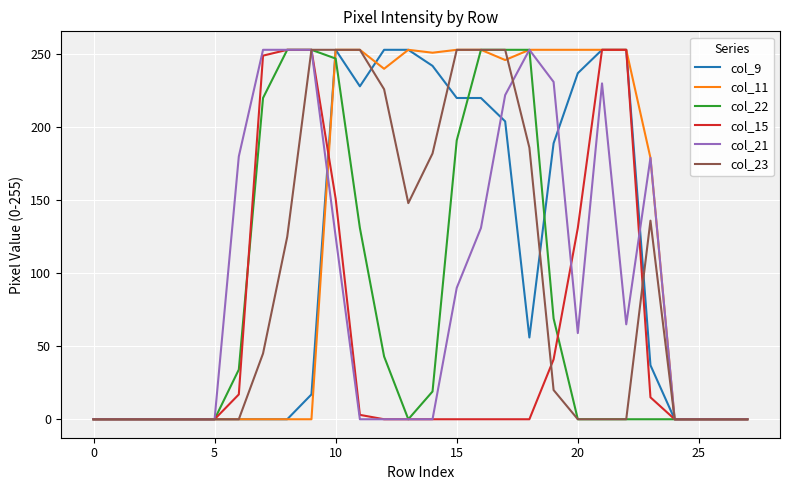

What is the average value of the col_11 series?

123